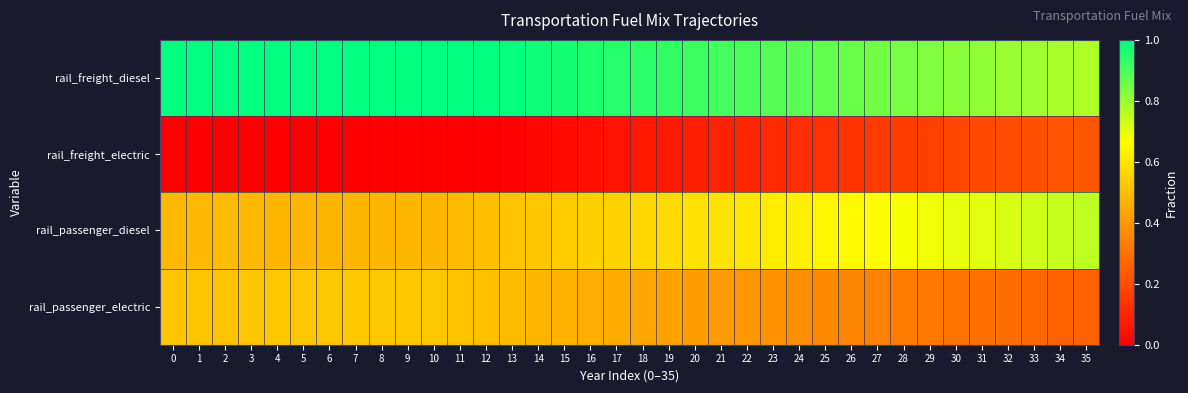

Reading left to right, extract all data points from this chart.

rail_freight_diesel: 0=1.0	1=1.0	2=1.0	3=1.0	4=1.0	5=1.0	6=1.0	7=1.0	8=1.0	9=1.0	10=1.0	11=1.0	12=1.0	13=1.0	14=1.0	15=1.0	16=1.0	17=0.9	18=0.9	19=0.9	20=0.9	21=0.9	22=0.9	23=0.9	24=0.9	25=0.9	26=0.9	27=0.8	28=0.8	29=0.8	30=0.8	31=0.8	32=0.8	33=0.8	34=0.8	35=0.8
rail_freight_electric: 0=0.0	1=0.0	2=0.0	3=0.0	4=0.0	5=0.0	6=0.0	7=0.0	8=0.0	9=0.0	10=0.0	11=0.0	12=0.0	13=0.0	14=0.0	15=0.0	16=0.0	17=0.1	18=0.1	19=0.1	20=0.1	21=0.1	22=0.1	23=0.1	24=0.1	25=0.1	26=0.1	27=0.1	28=0.2	29=0.2	30=0.2	31=0.2	32=0.2	33=0.2	34=0.2	35=0.2
rail_passenger_diesel: 0=0.5	1=0.5	2=0.5	3=0.5	4=0.5	5=0.5	6=0.5	7=0.5	8=0.5	9=0.5	10=0.5	11=0.5	12=0.5	13=0.5	14=0.5	15=0.5	16=0.5	17=0.6	18=0.6	19=0.6	20=0.6	21=0.6	22=0.6	23=0.6	24=0.6	25=0.6	26=0.7	27=0.7	28=0.7	29=0.7	30=0.7	31=0.7	32=0.7	33=0.7	34=0.7	35=0.8
rail_passenger_electric: 0=0.5	1=0.5	2=0.5	3=0.5	4=0.5	5=0.5	6=0.5	7=0.5	8=0.5	9=0.5	10=0.5	11=0.5	12=0.5	13=0.5	14=0.5	15=0.5	16=0.5	17=0.4	18=0.4	19=0.4	20=0.4	21=0.4	22=0.4	23=0.4	24=0.4	25=0.4	26=0.3	27=0.3	28=0.3	29=0.3	30=0.3	31=0.3	32=0.3	33=0.3	34=0.3	35=0.2